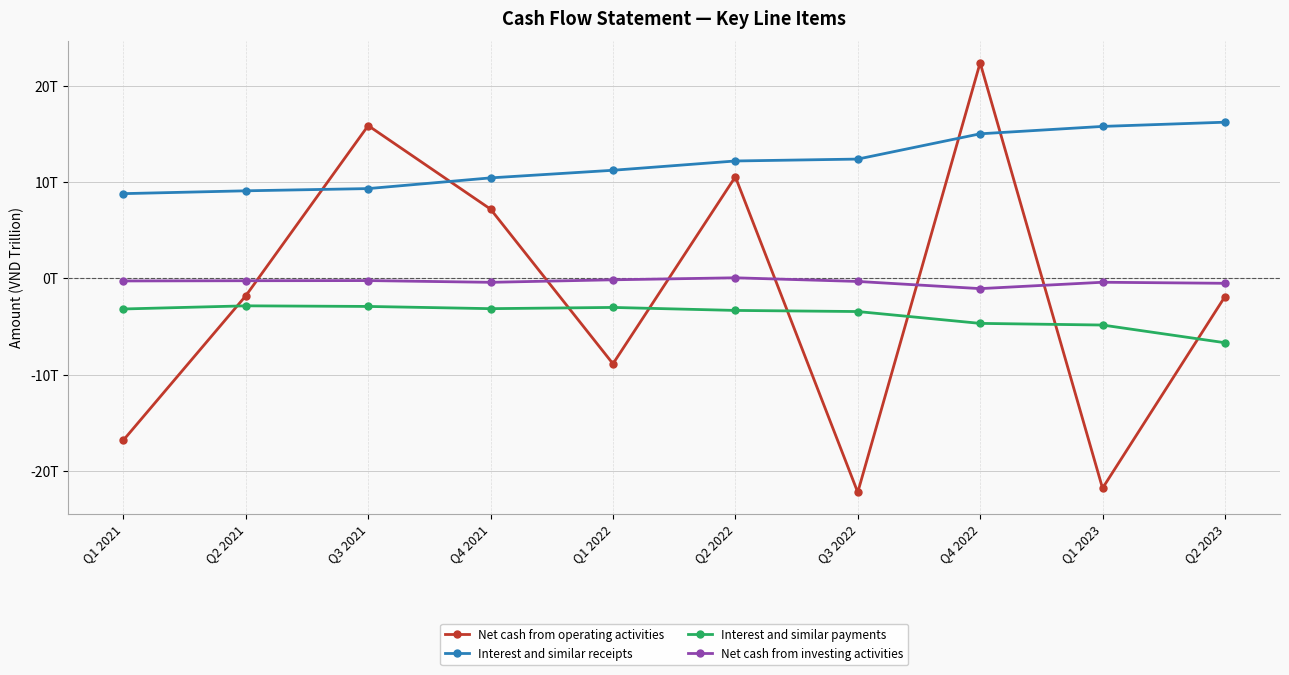

What is the label of the 5th point from the left?

Q1 2022